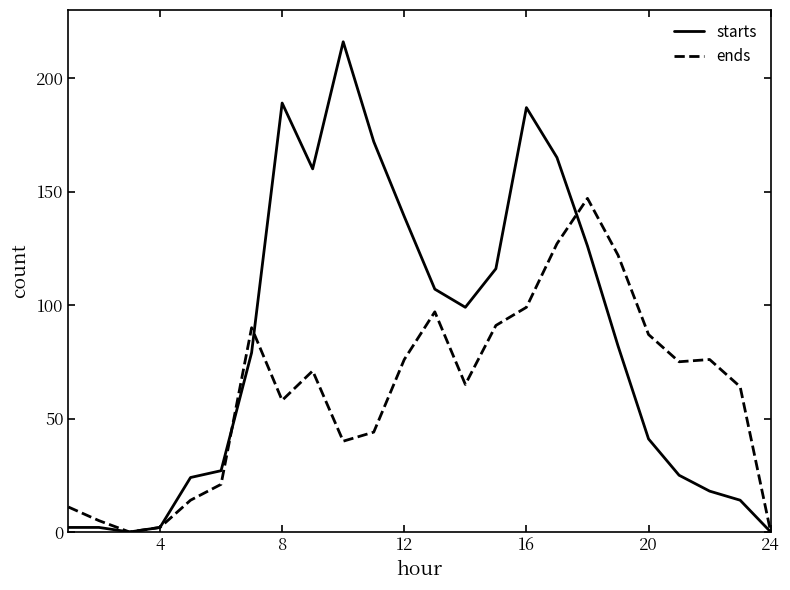

Rank the series by their average value, from highest to lowest.

starts, ends